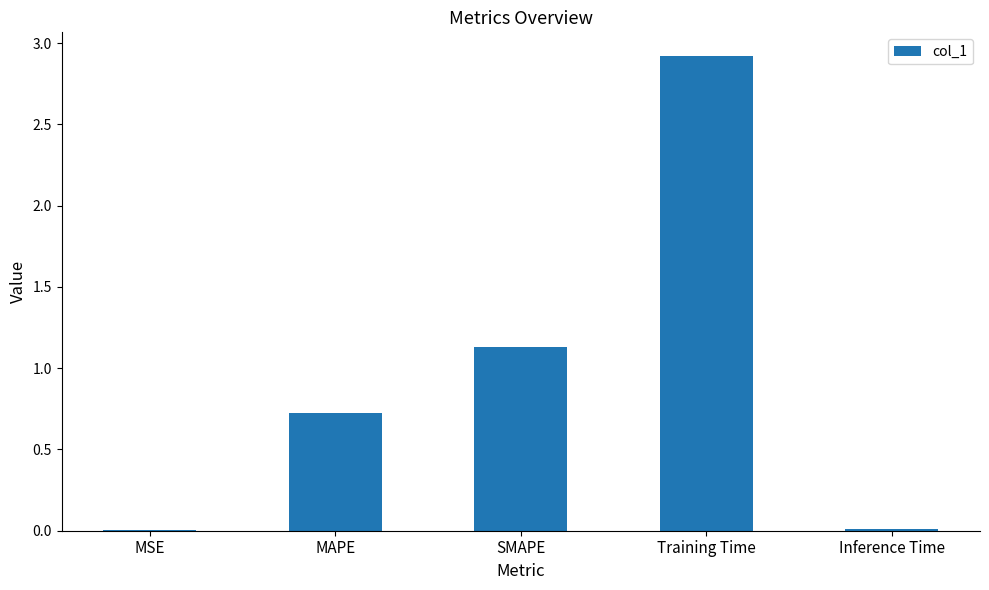

Between Inference Time and MAPE, which is larger?

MAPE